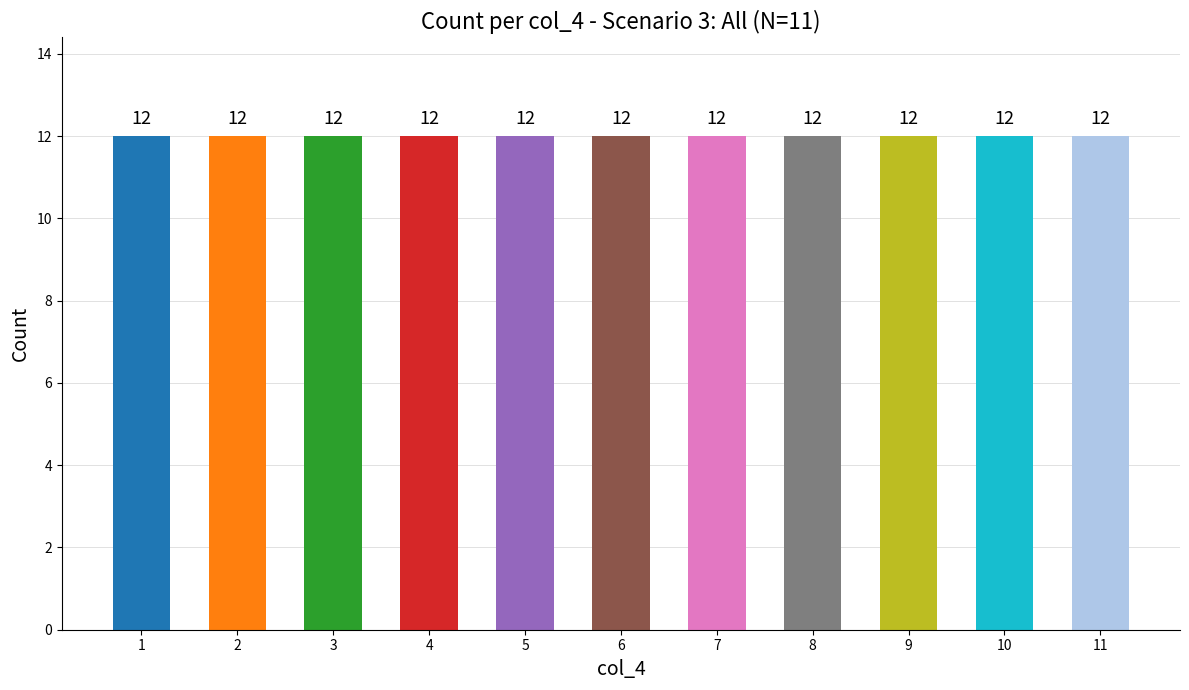

List the labels in order of value, smallest first.

1, 2, 3, 4, 5, 6, 7, 8, 9, 10, 11